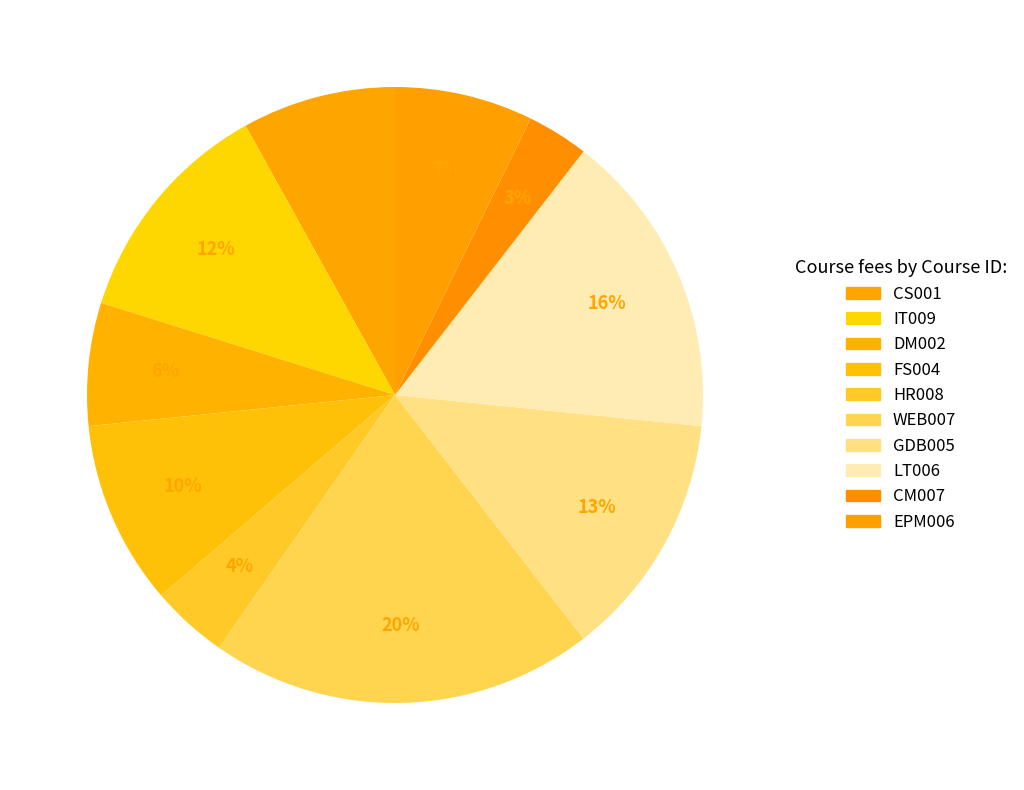

How many slices are in this pie chart?

10